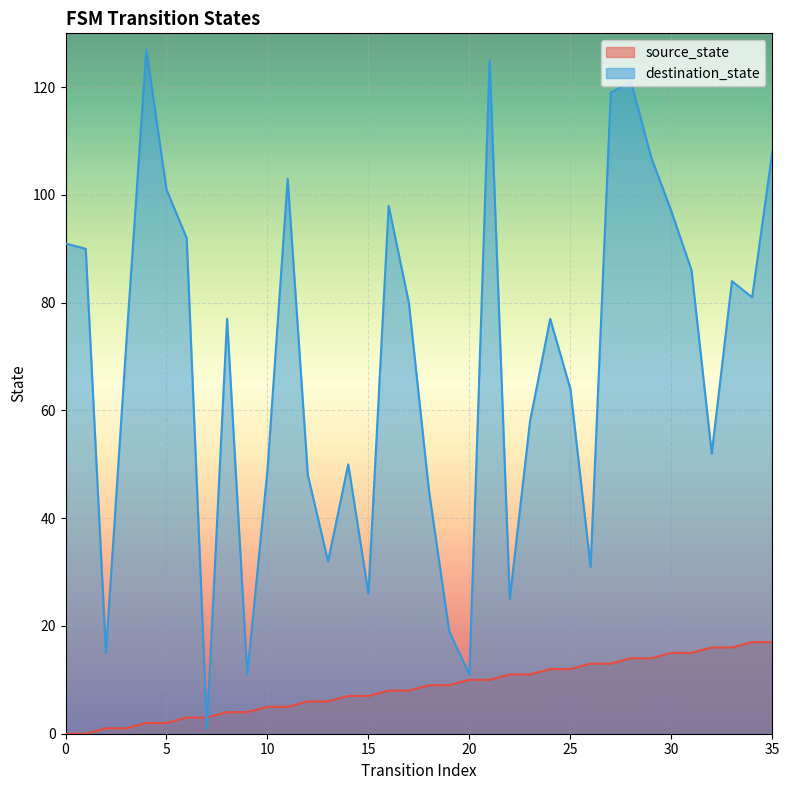

What is the maximum value for source_state?

17